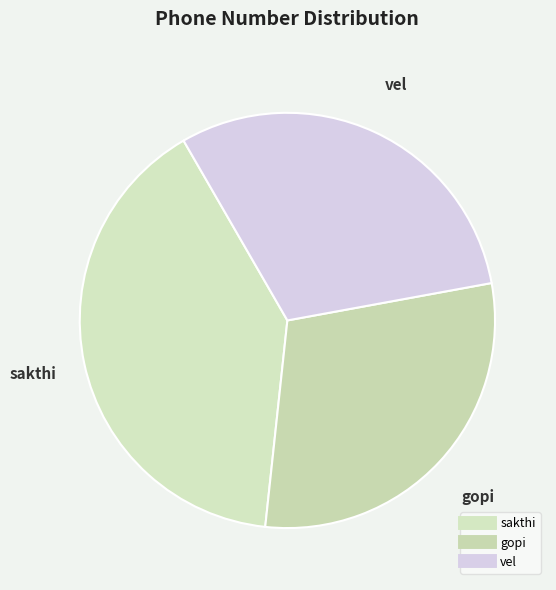

How many segments does this pie chart have?

3